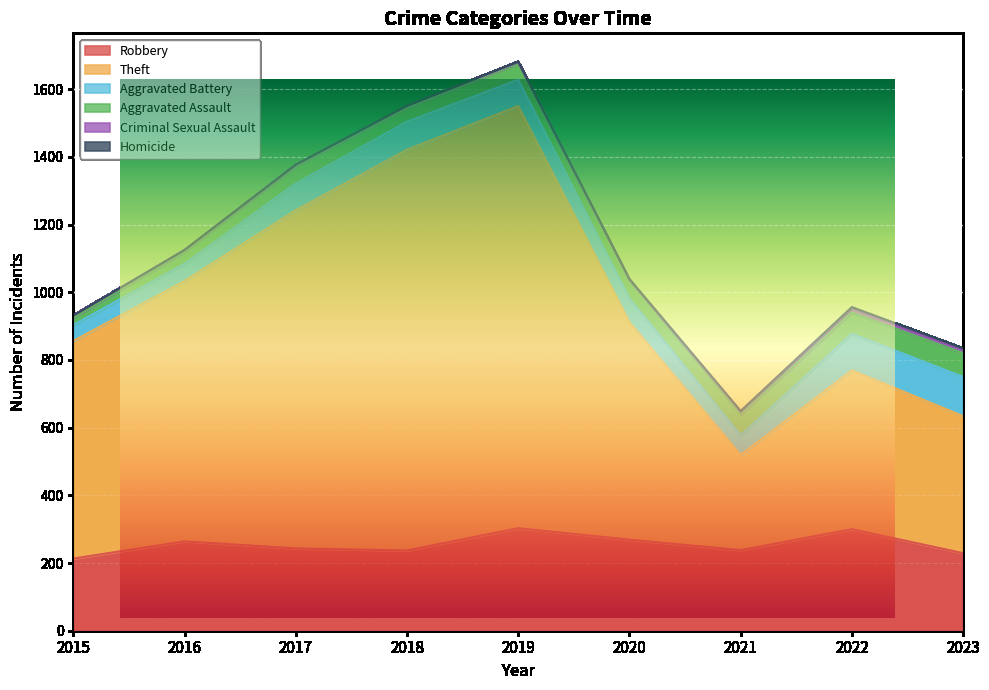

True or false: Homicide and Aggravated Assault intersect in this chart.

False